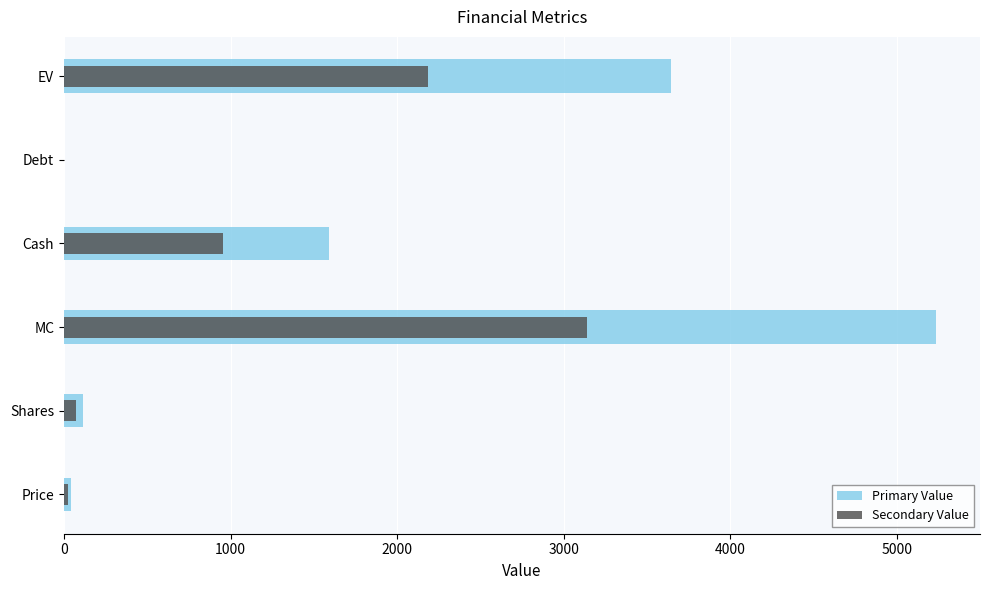

List the series in order of their peak value, lowest first.

Secondary Value, Primary Value